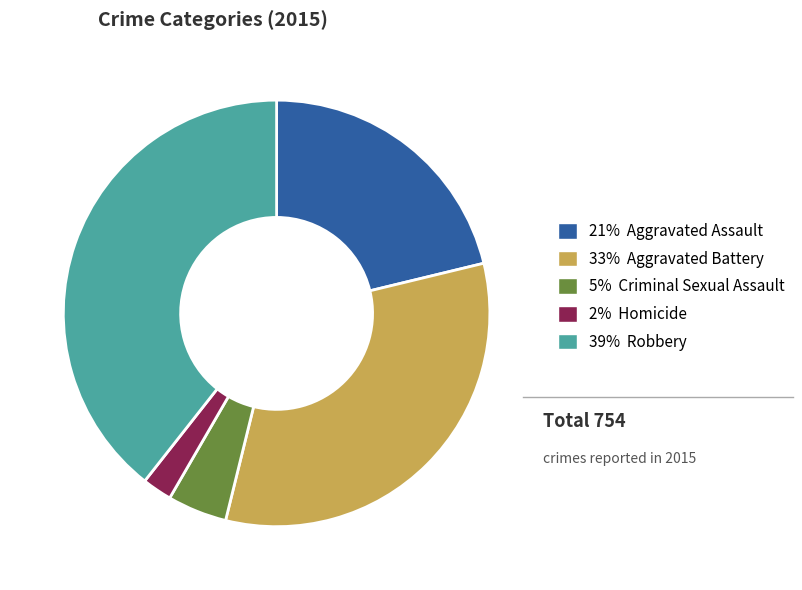

Does any single category account for the majority?

No